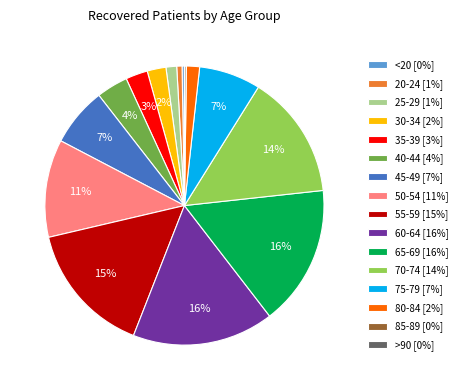

Is there any slice that represents more than half of the pie?

No